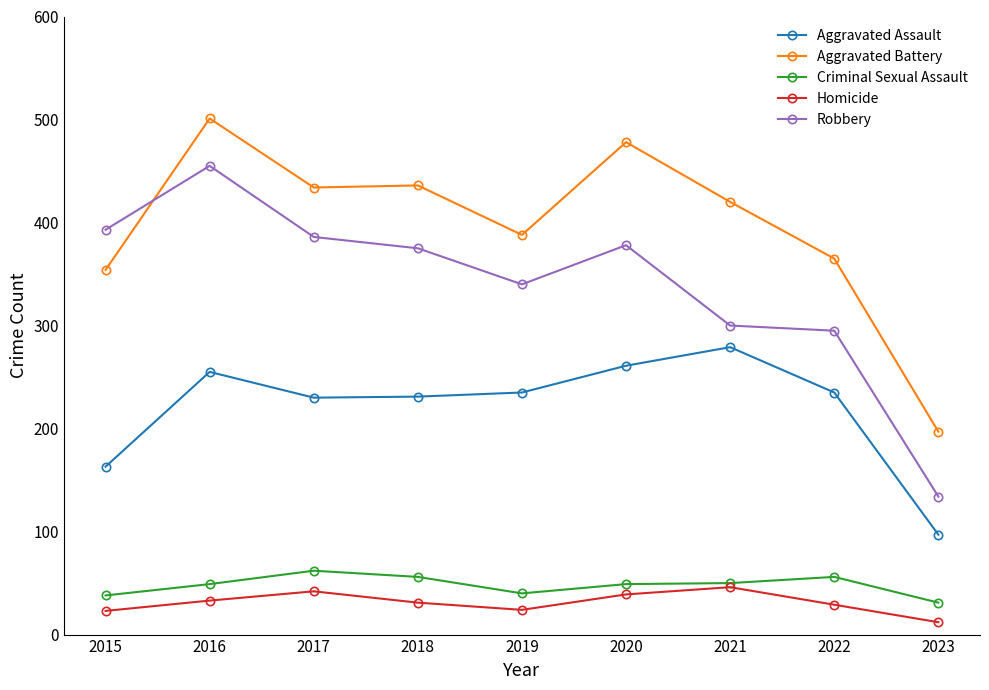

What is the total value across all series at 2018?

1129